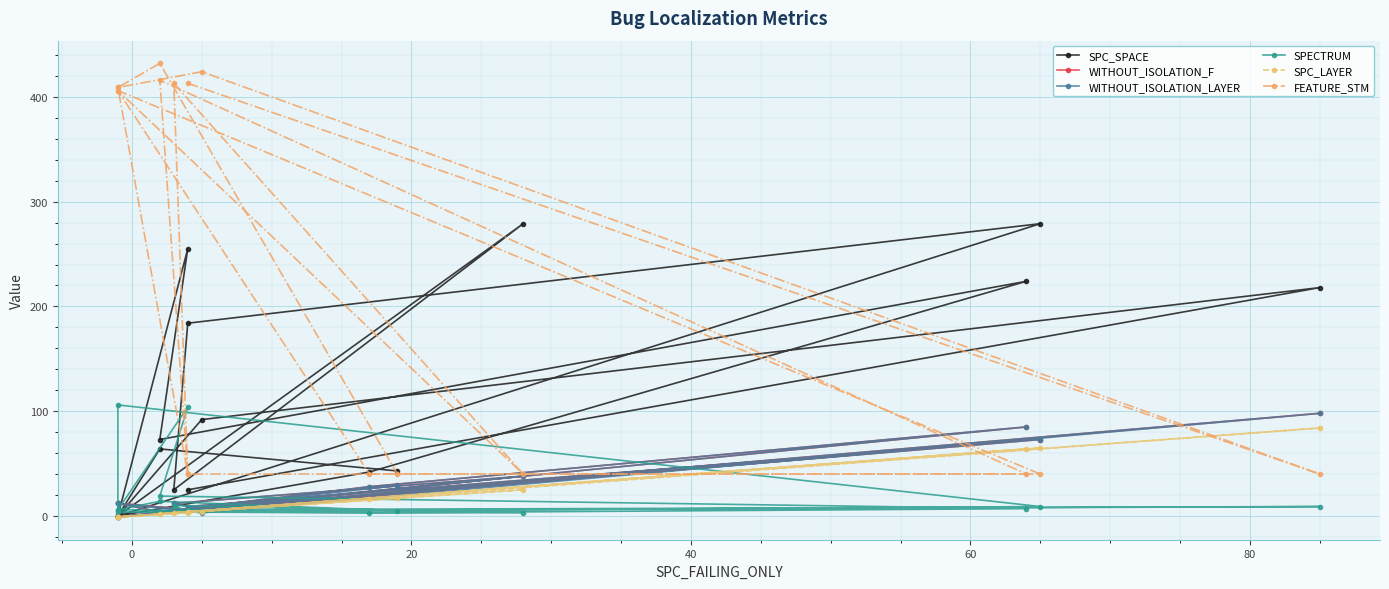

At how many categories does at least one series exceed 278?

11